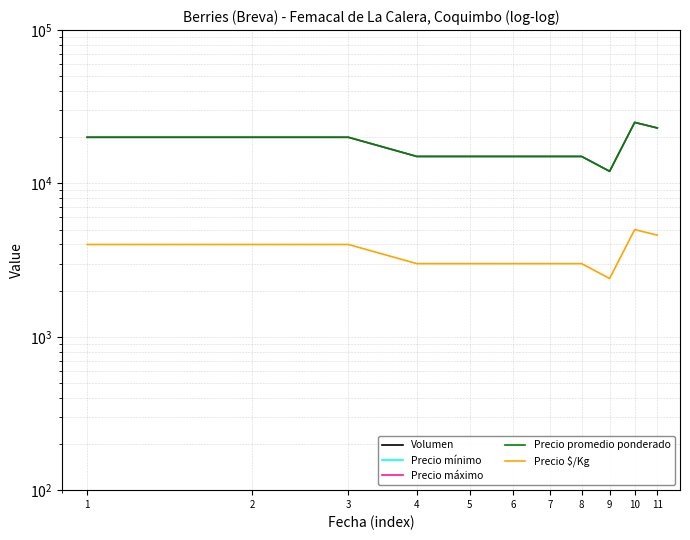

True or false: Precio promedio ponderado and Volumen intersect in this chart.

False